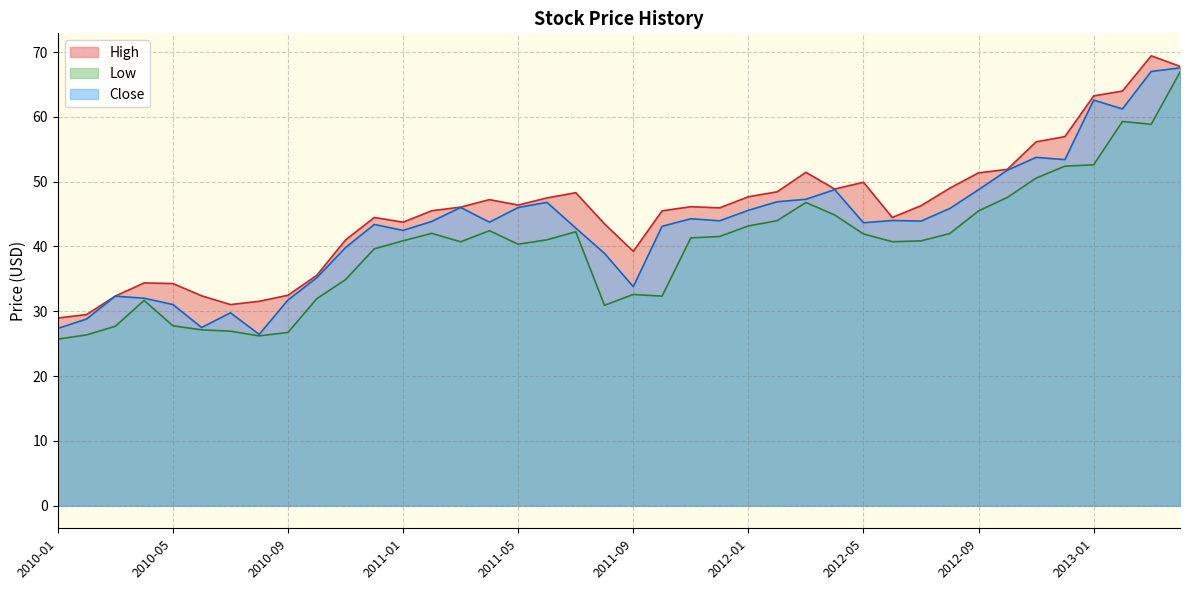

Which series has the largest total across all categories?

High